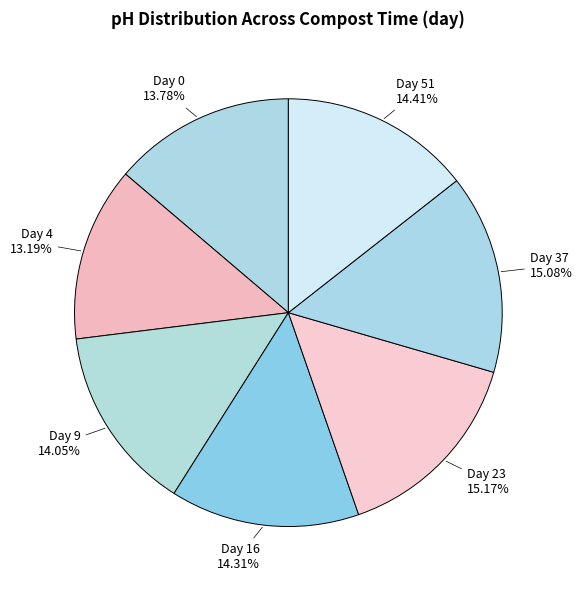

Rank the categories by value from lowest to highest.

Day 4, Day 0, Day 9, Day 16, Day 51, Day 37, Day 23